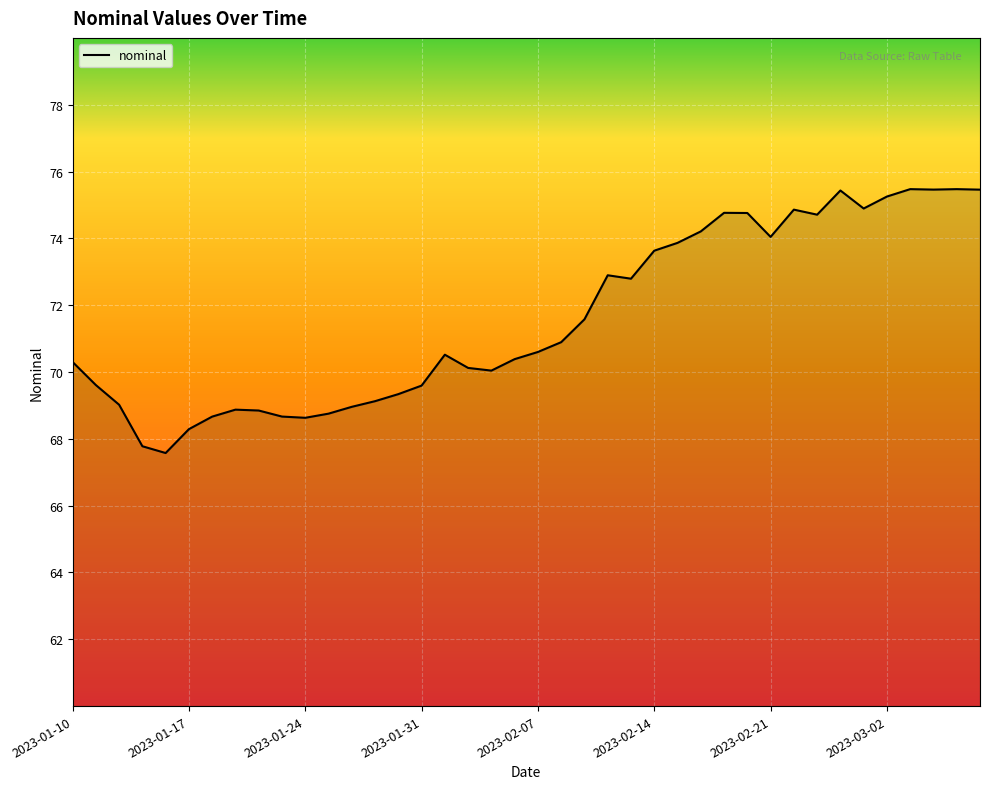

What is the maximum value shown in the chart?

75.5